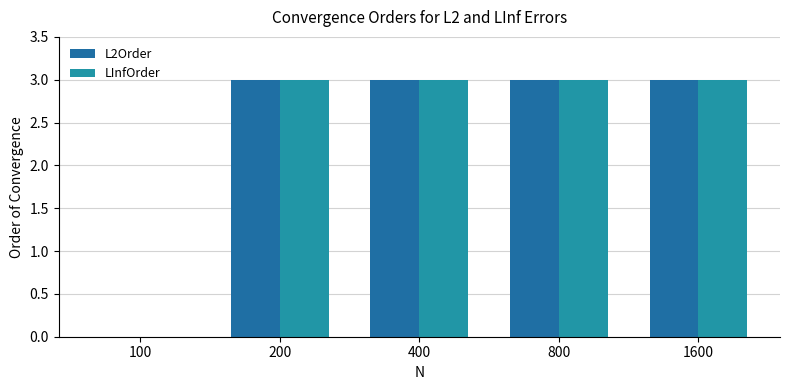

Where is L2Order nearest to the value 1?

100